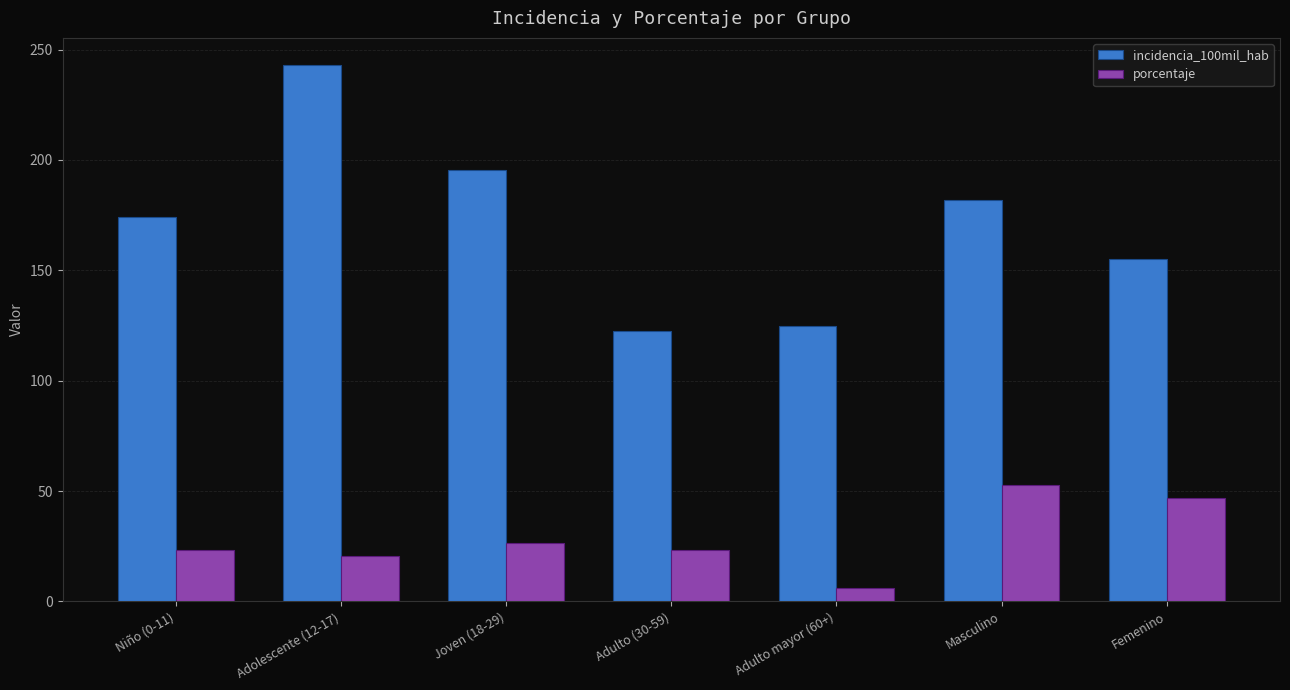

How many bars are there in total?

14